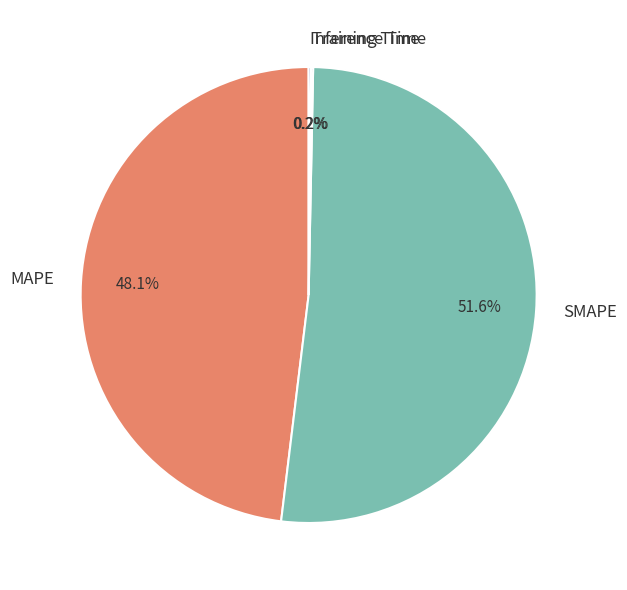

Which slice represents more than half of the pie?

SMAPE